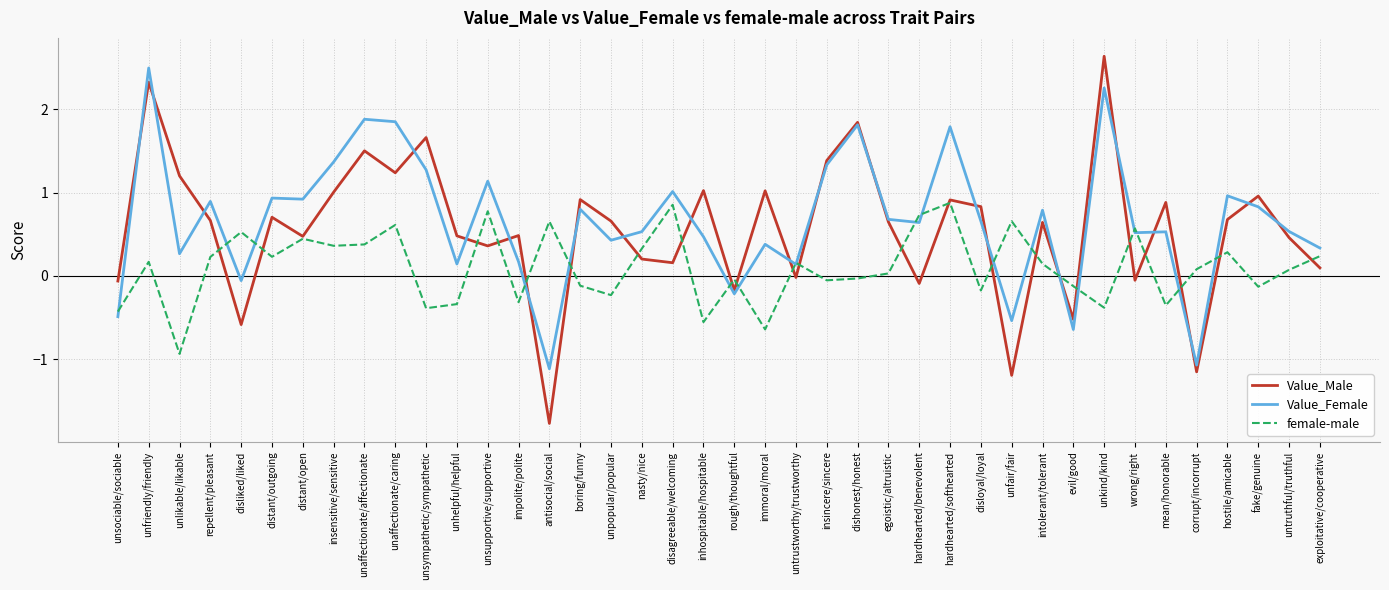

Which series has the widest spread of values?

Value_Male